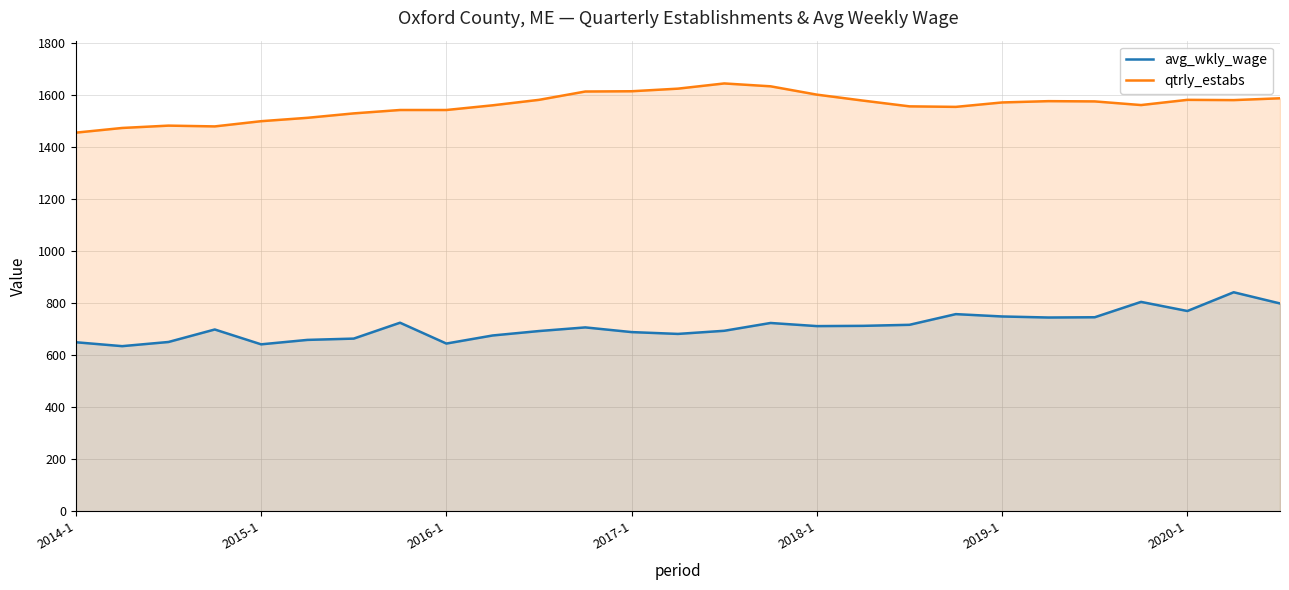

What is the sum of all avg_wkly_wage values?

19164